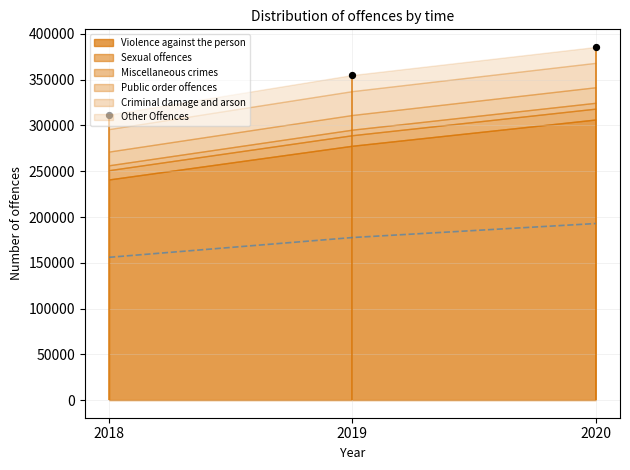

Which series has the largest total across all categories?

Violence against the person